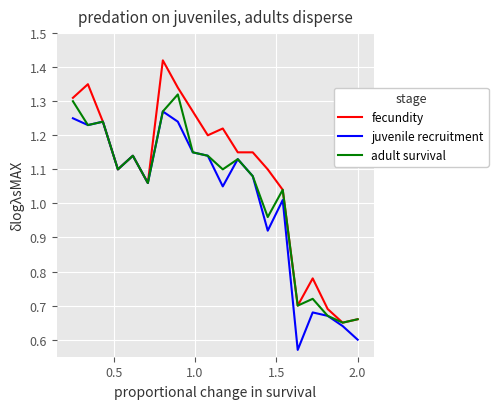

How many categories are shown in the chart?

20